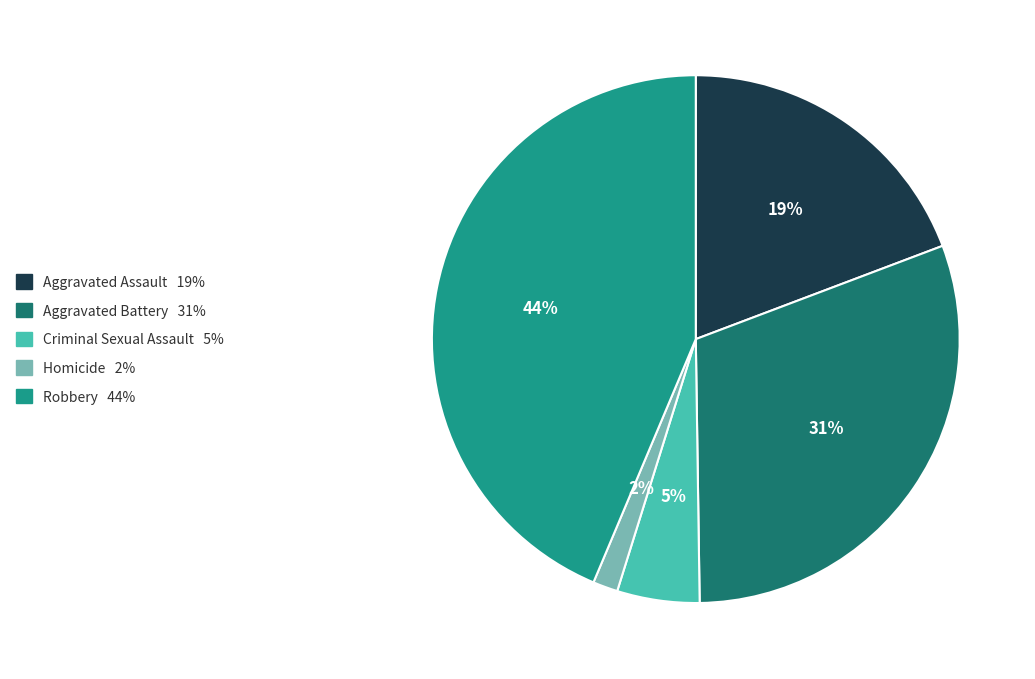

Which slice is the smallest?

Homicide